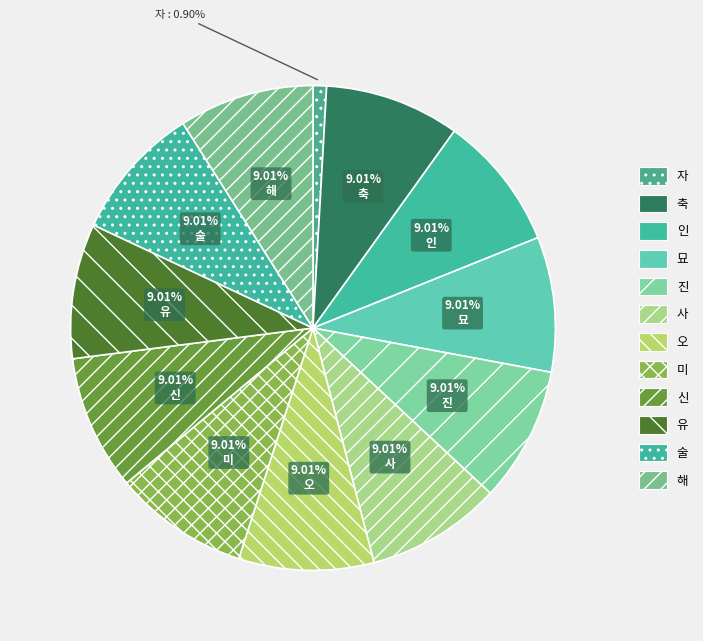

Which category has the biggest portion of the pie?

축